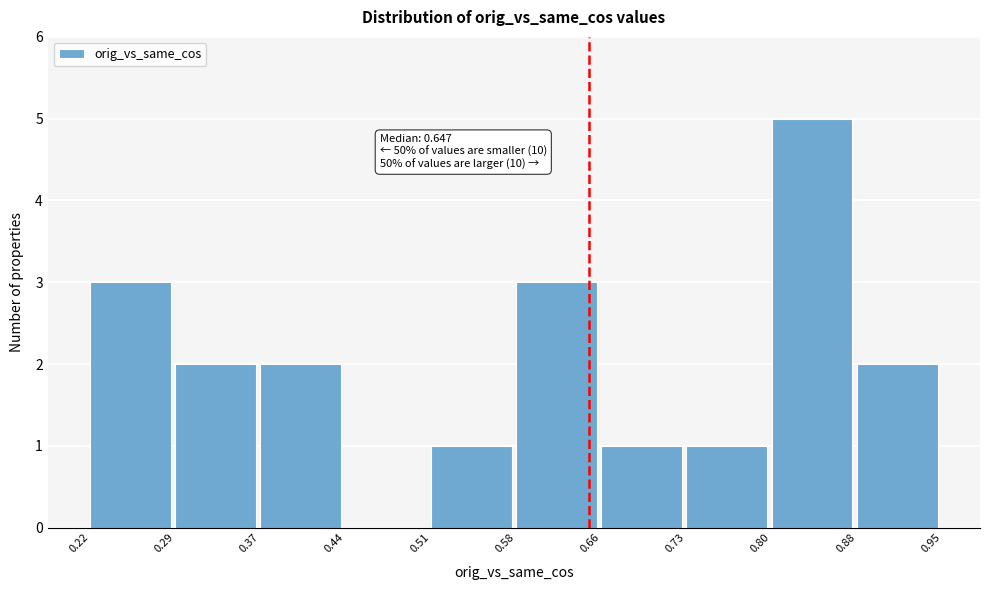

Over which range of the x-axis is the bar tallest?

0.80 to 0.88